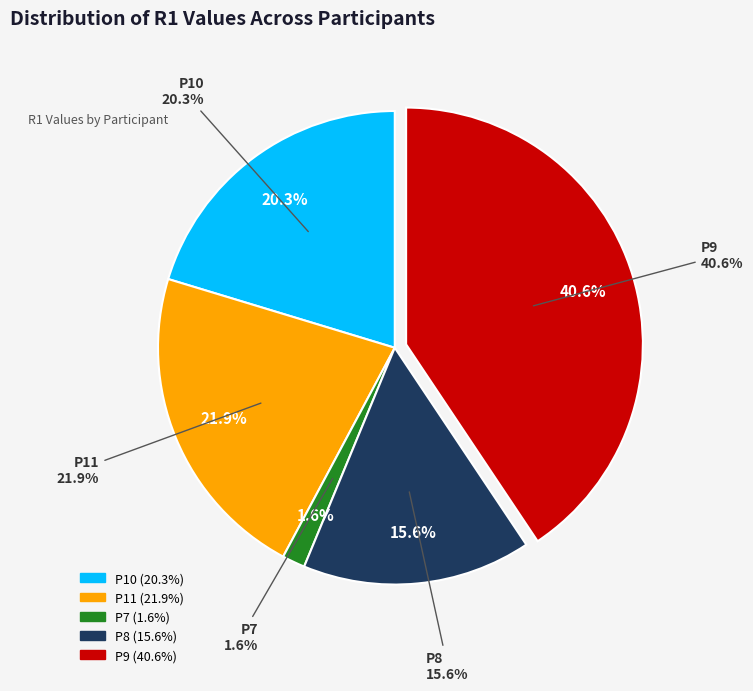

Does P11 represent more than half of the total?

No